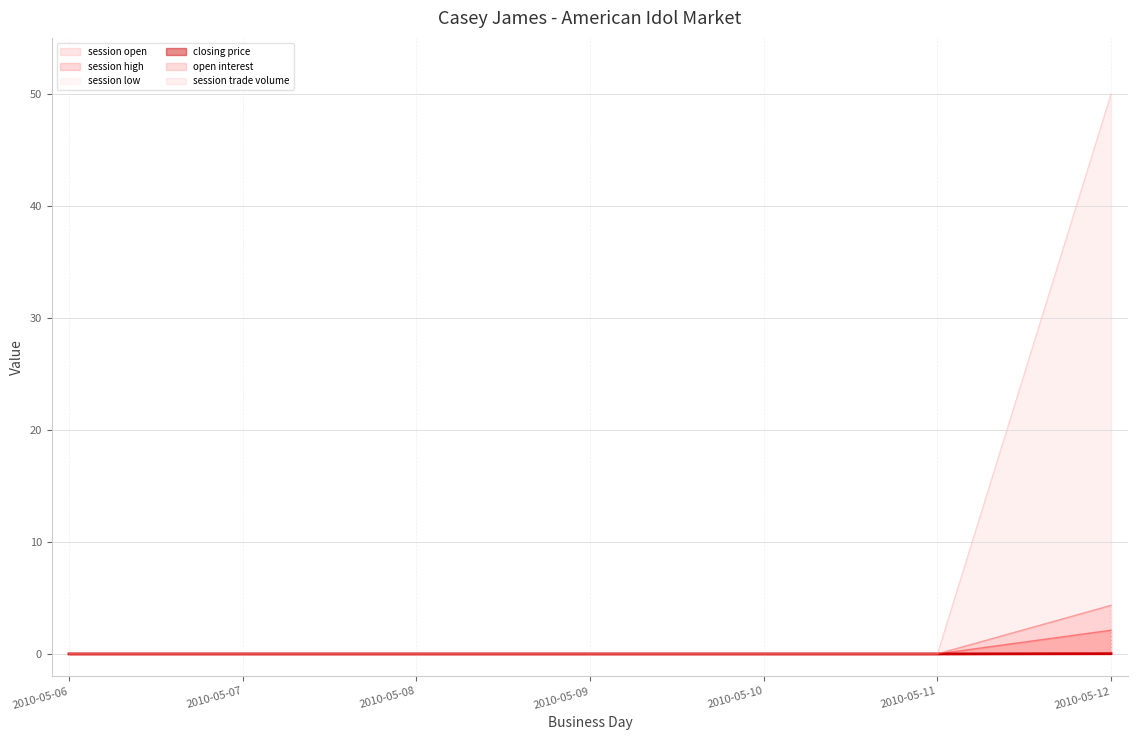

True or false: session open and closing price intersect in this chart.

False